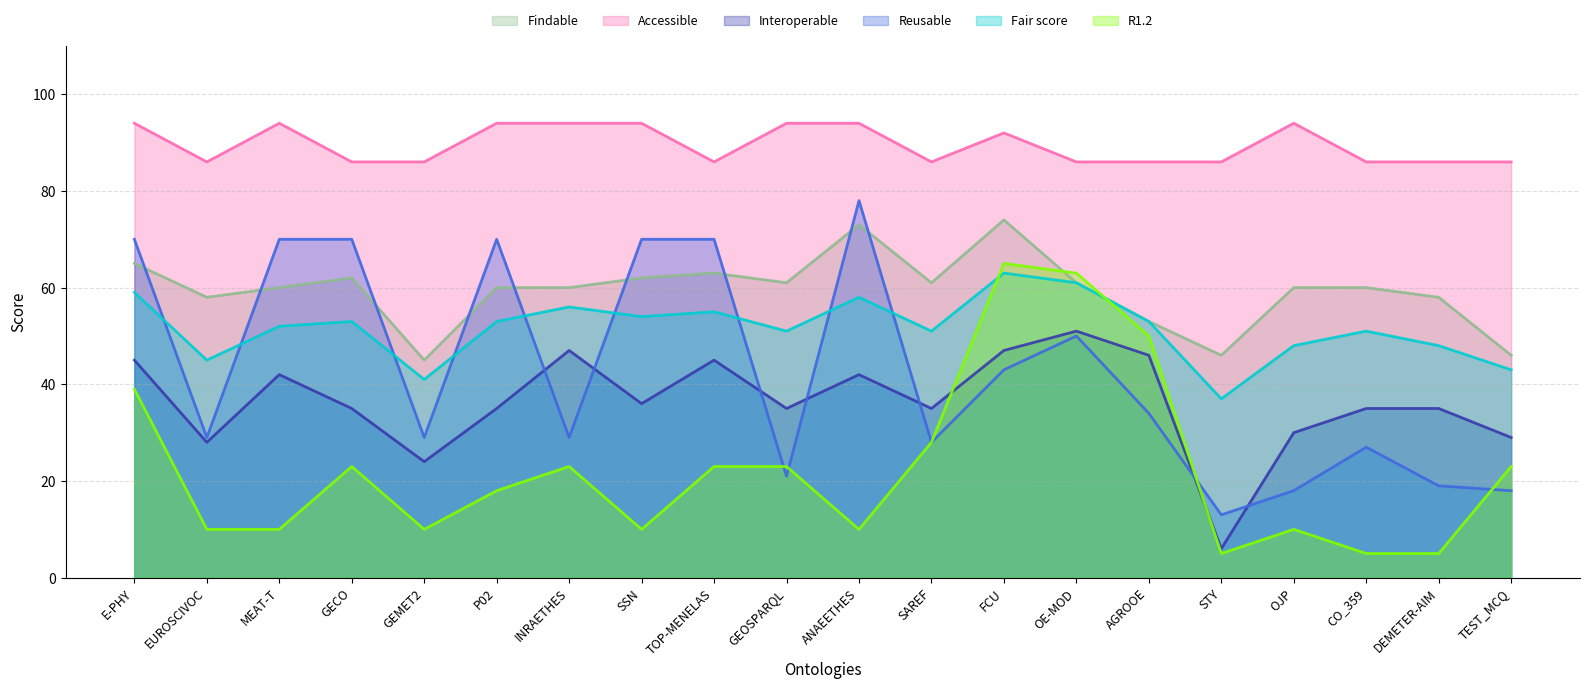

True or false: Interoperable has more than 1 points higher than both neighbors.

True